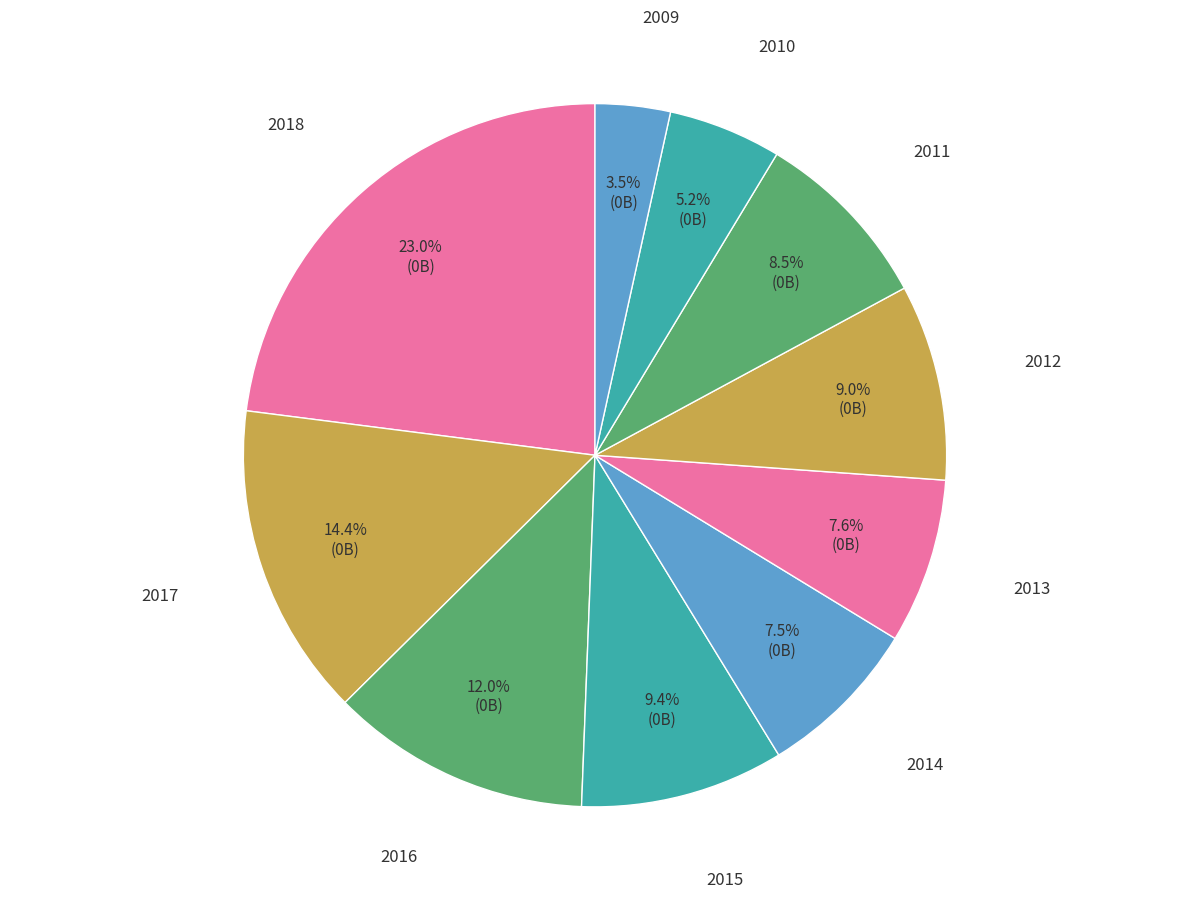

How many segments does this pie chart have?

10